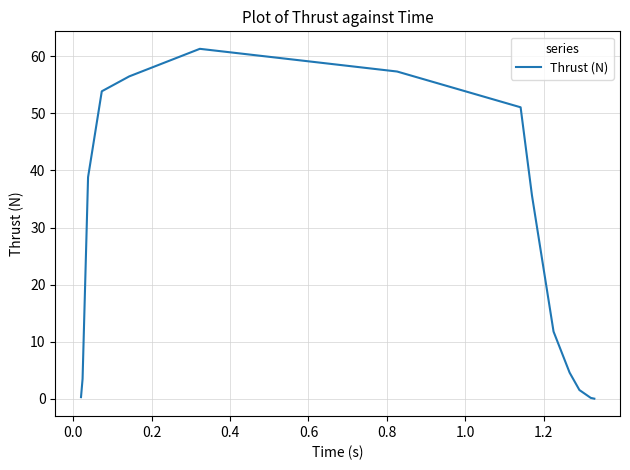

What is the greatest value displayed?

61.3